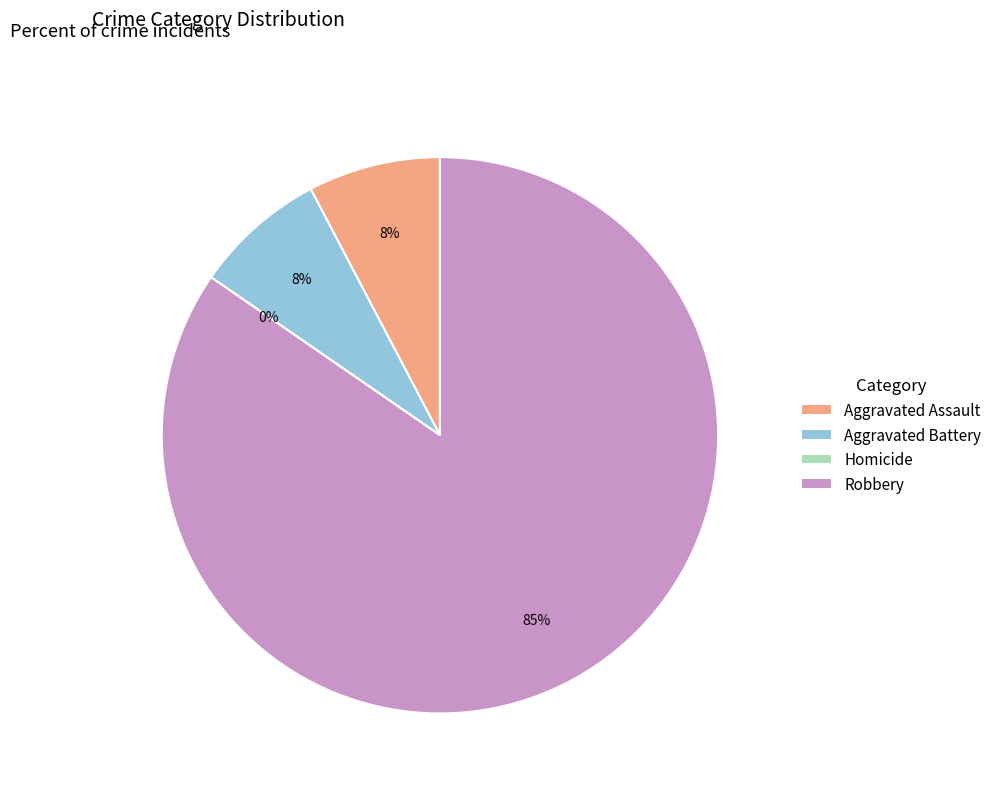

What is the change in value from Aggravated Assault to Robbery?

+10